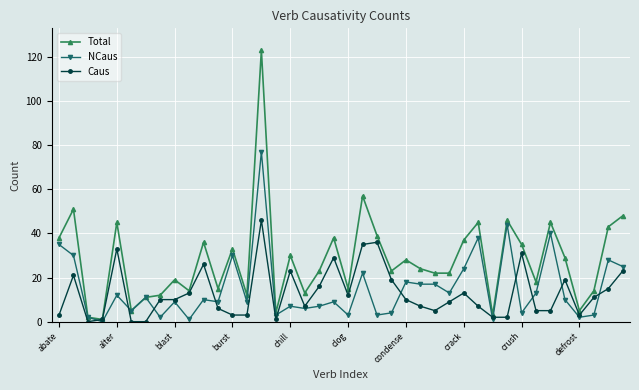

What are all the series names shown in the legend?

Total, NCaus, Caus